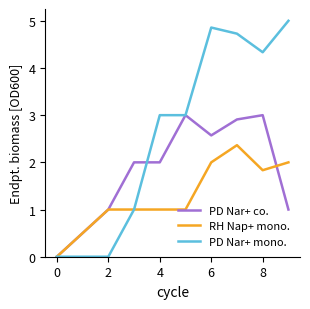

Which series has the widest spread of values?

PD Nar+ mono.